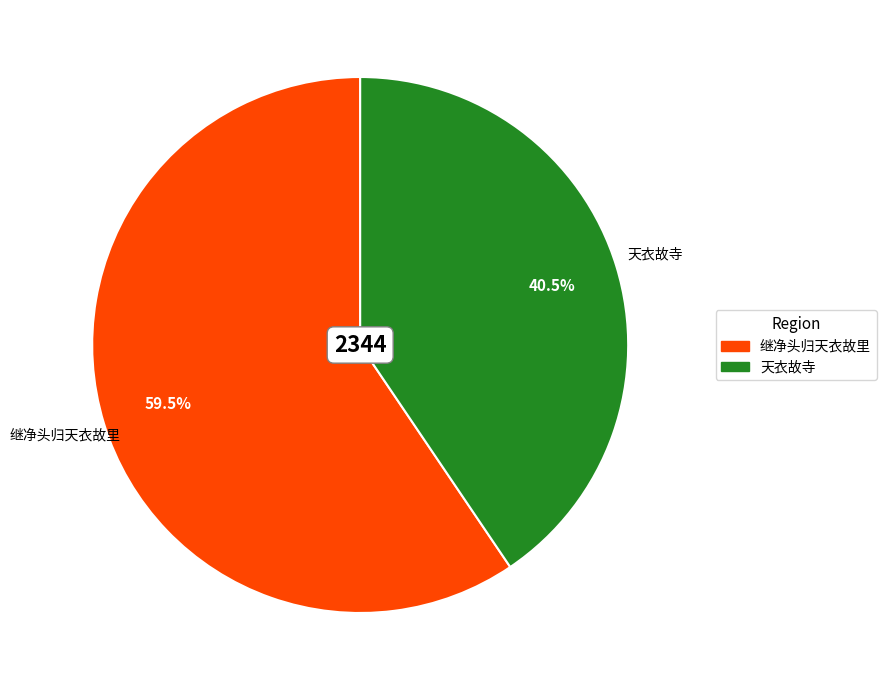

Is there a majority slice in this chart?

Yes